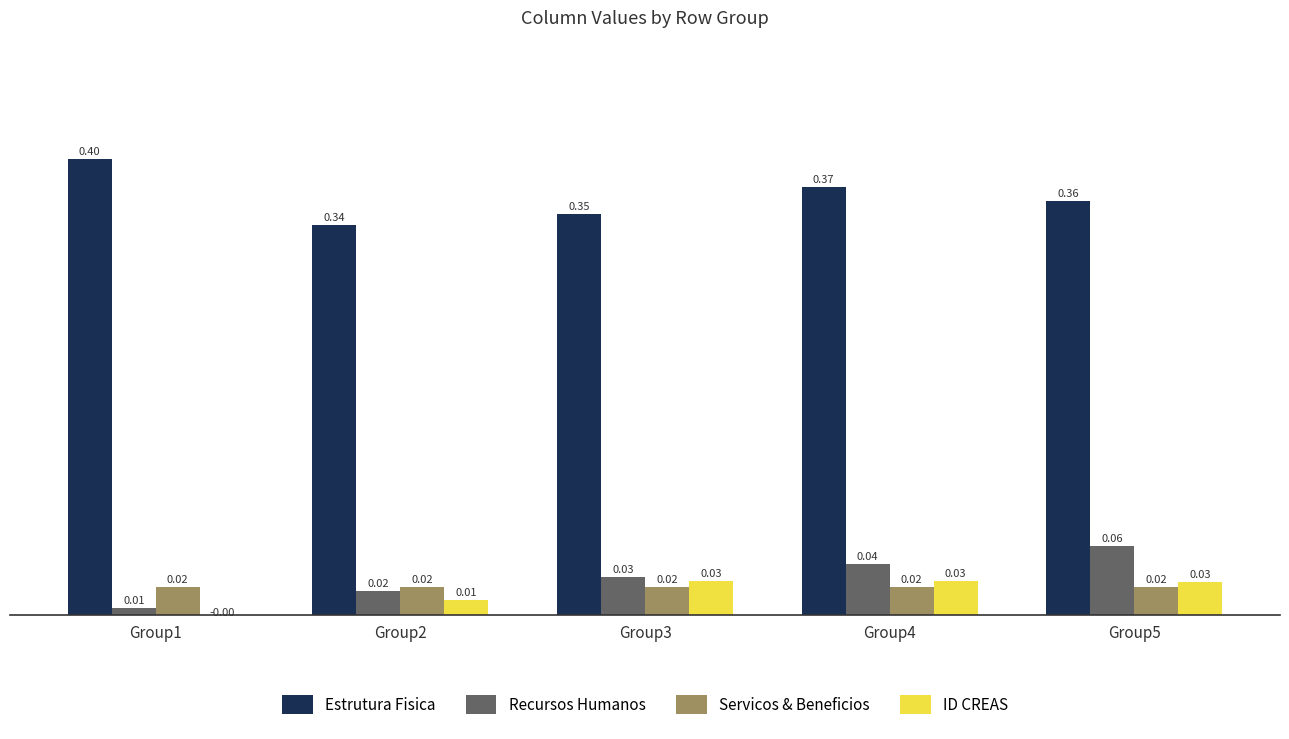

List the series in order of their peak value, highest first.

Estrutura Fisica, Recursos Humanos, ID CREAS, Servicos & Beneficios